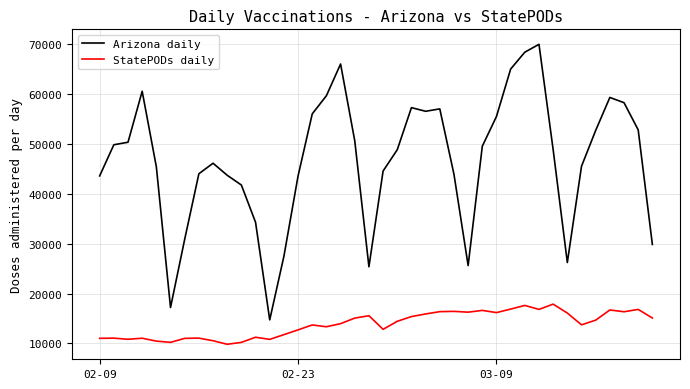

Rank the series by their maximum value, from lowest to highest.

StatePODs daily, Arizona daily